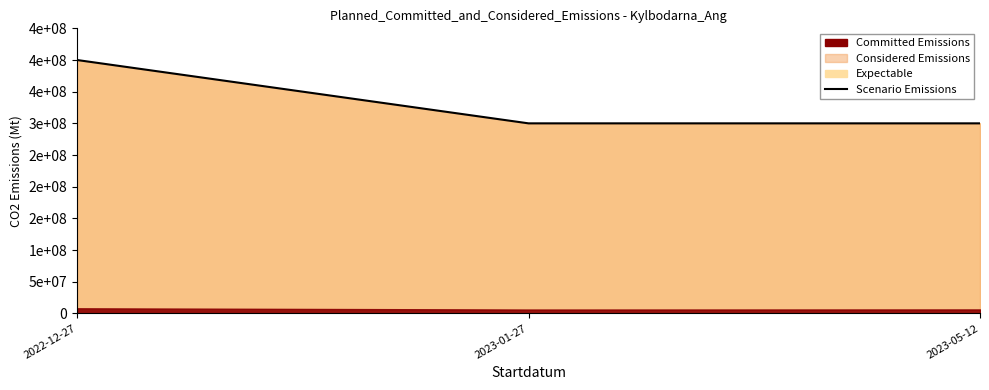

Reading left to right, extract all data points from this chart.

400000000.0	299995568.1	299989342.1